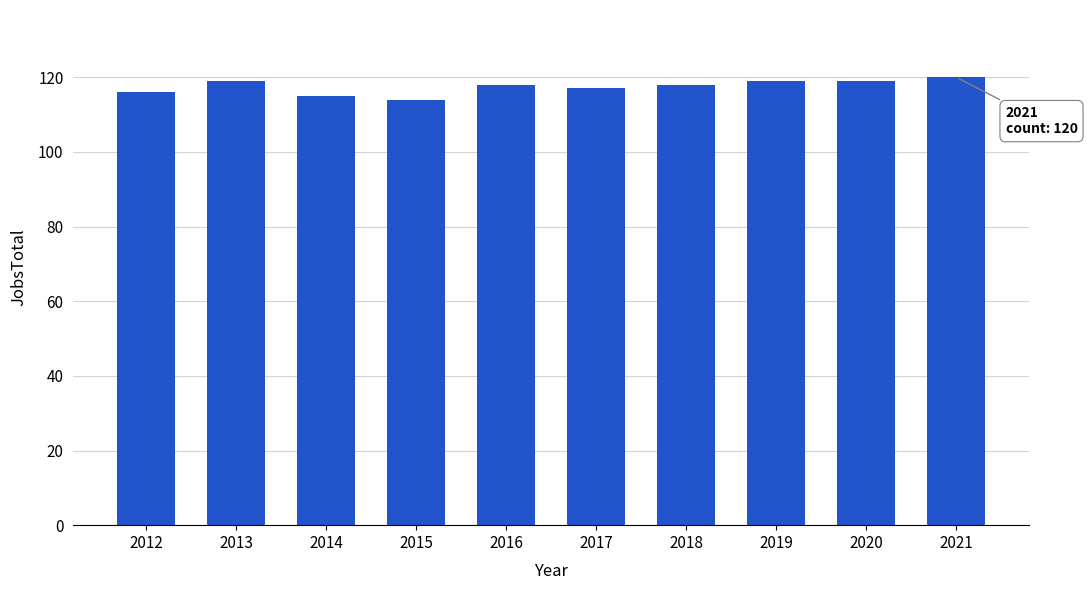

What value does the data have at 2012?

116